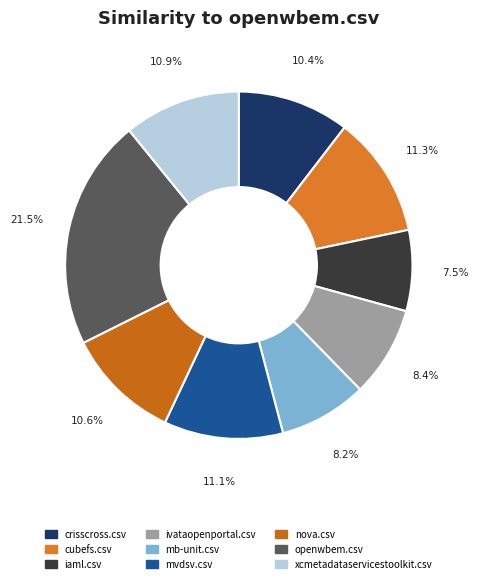

Which category has the smallest portion of the pie?

iaml.csv